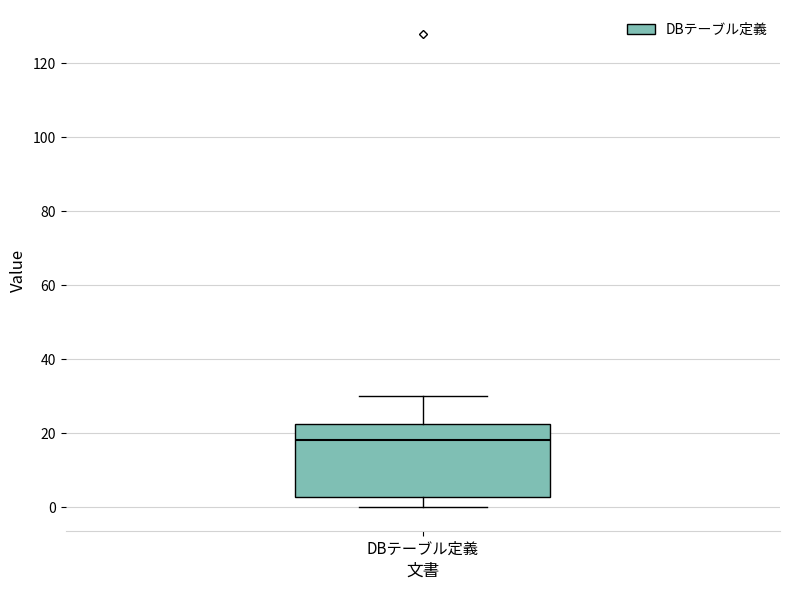

Read this box plot against the y-axis: the position of the median line, the range covered by the box, and the ends of both whiskers. The values are not printed on the chart, so give them approximately, as read against the axis.

median 18, box 2 to 22, whiskers 0 to 30